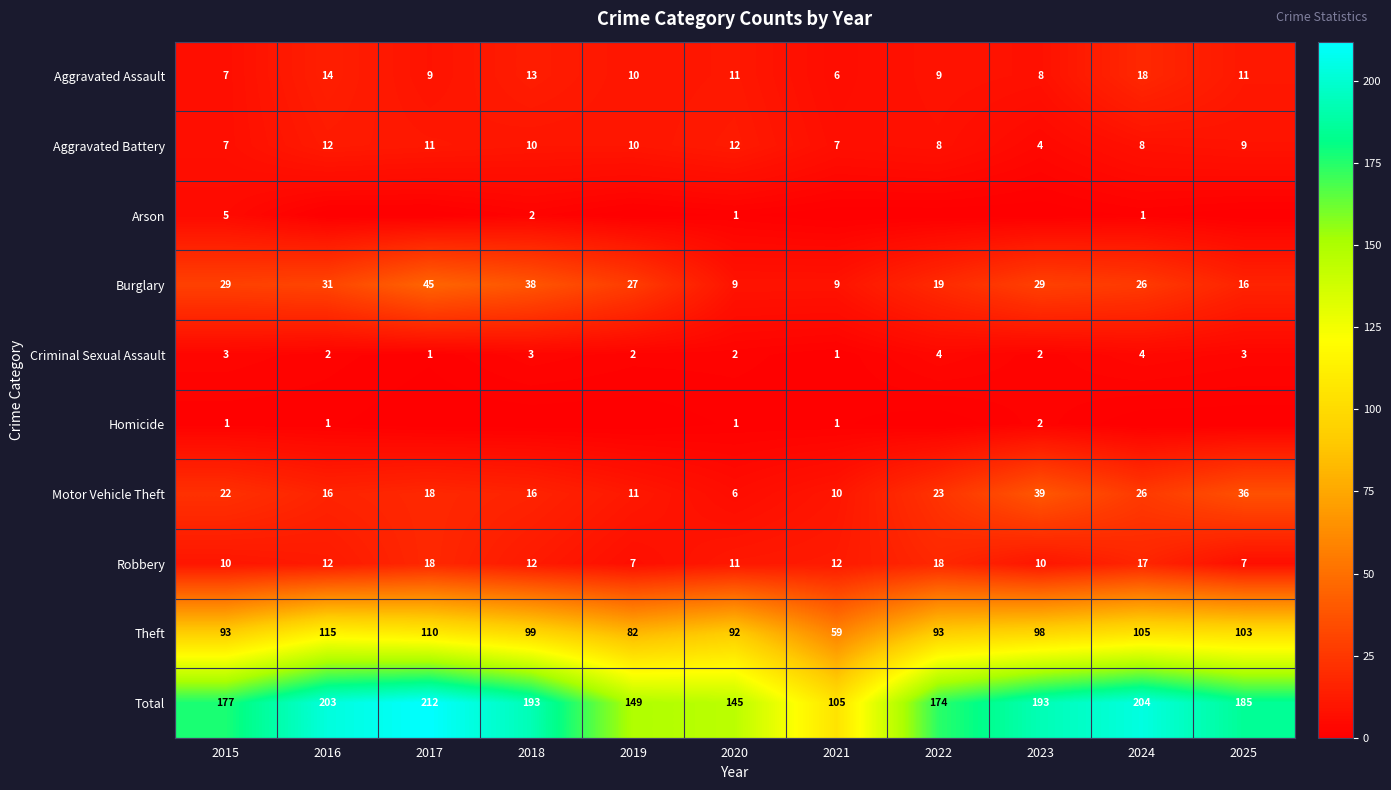

At which category is the sum across all series the highest?

2017